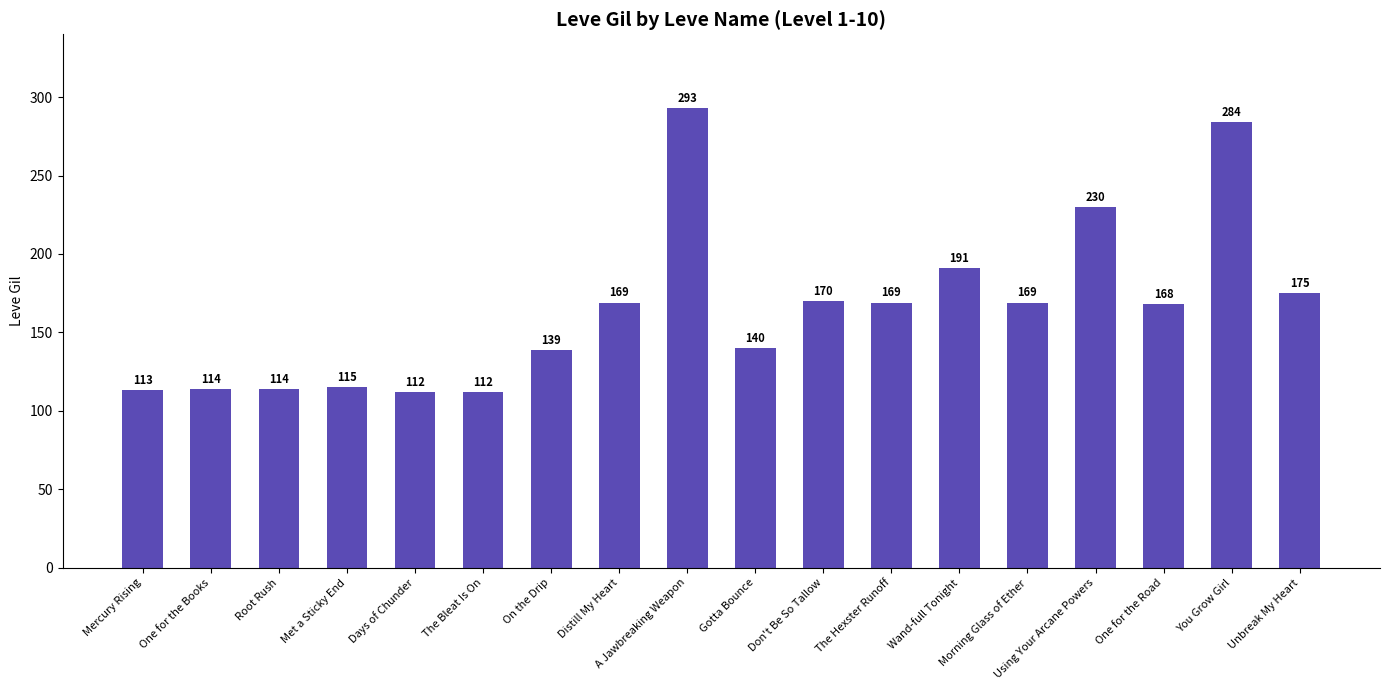

What value does the data have at One for the Books?

114